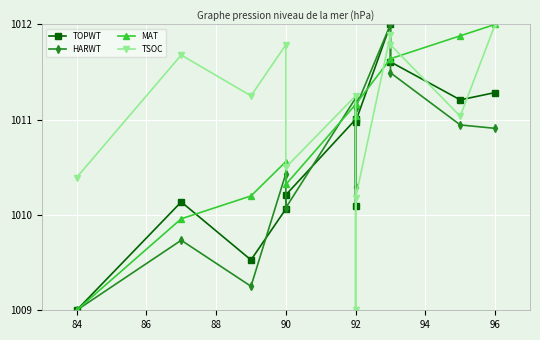

Which series has the largest range (max minus min)?

TOPWT